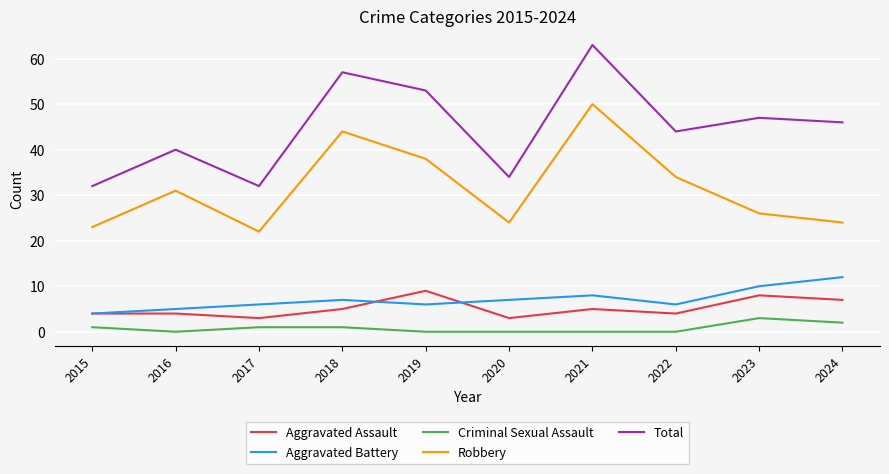

What is the difference between the Aggravated Battery values at 2015 and 2023?

6